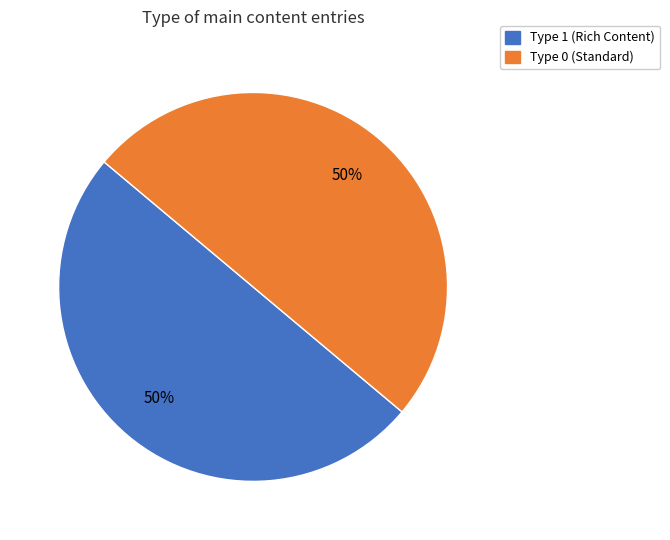

The Type 0 (Standard) slice represents 60% of the pie. True or false?

False